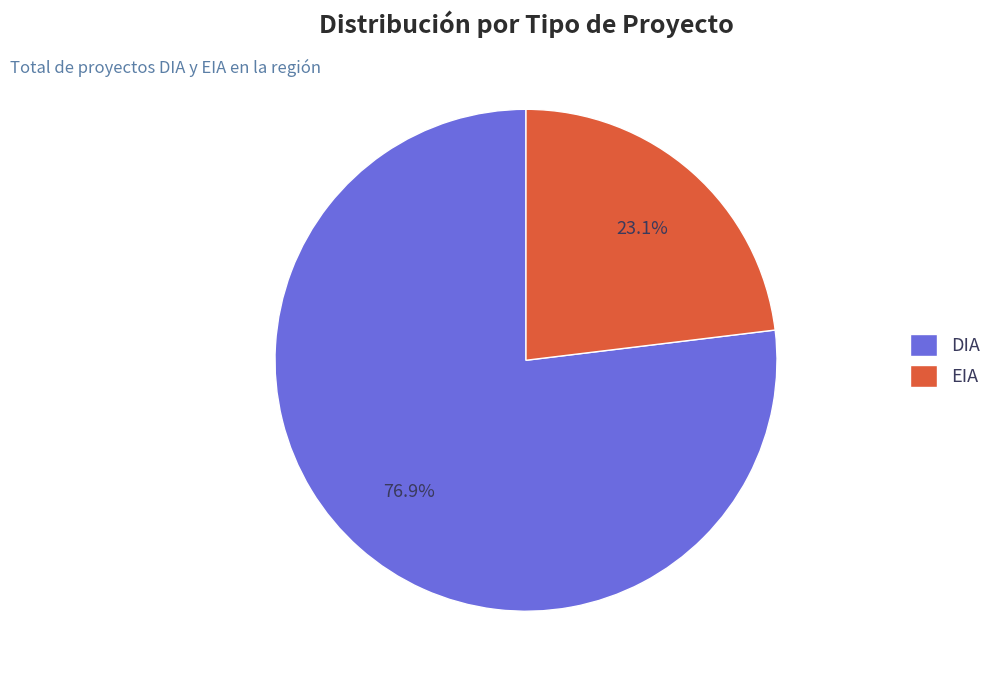

To the nearest percent, what portion does DIA represent?

77%